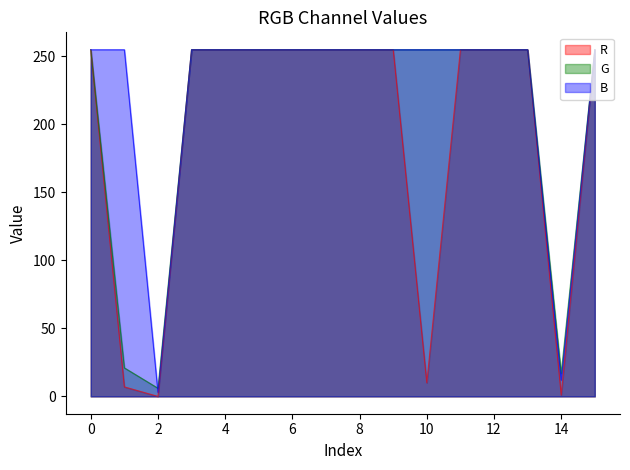

What are all the series names shown in the legend?

R, G, B